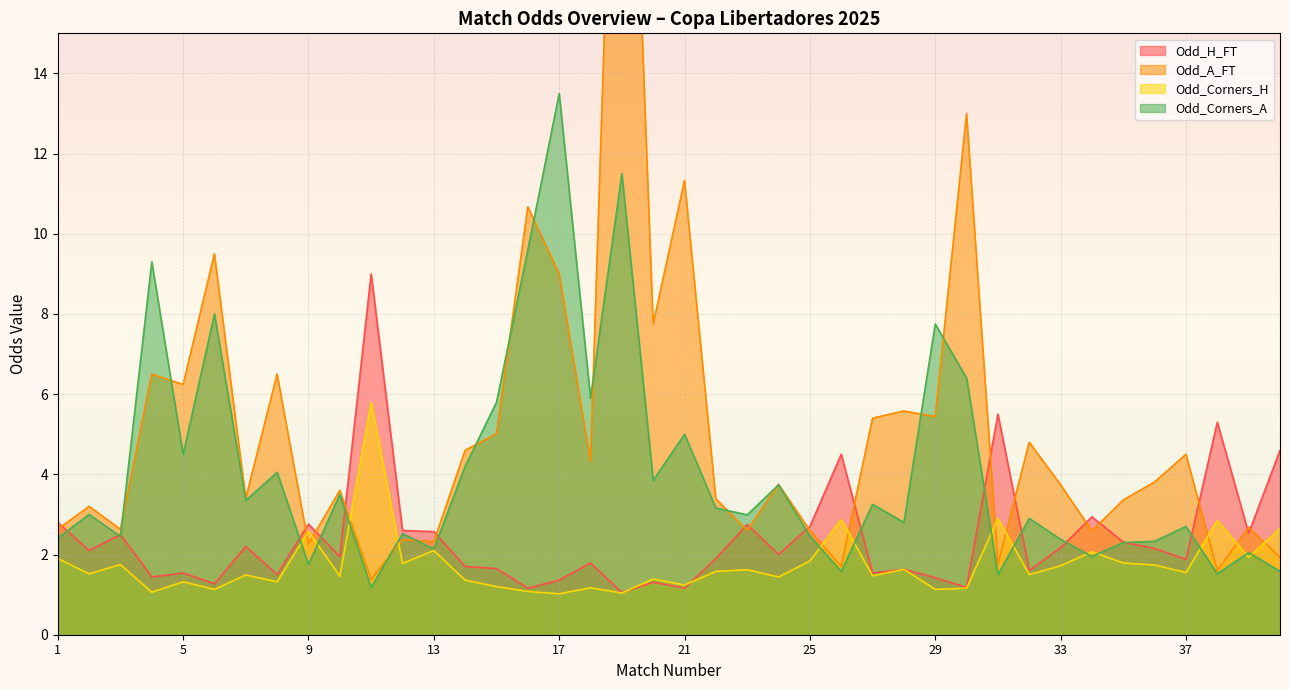

What is the sum of the Odd_A_FT values at 30 and 22?

16.4